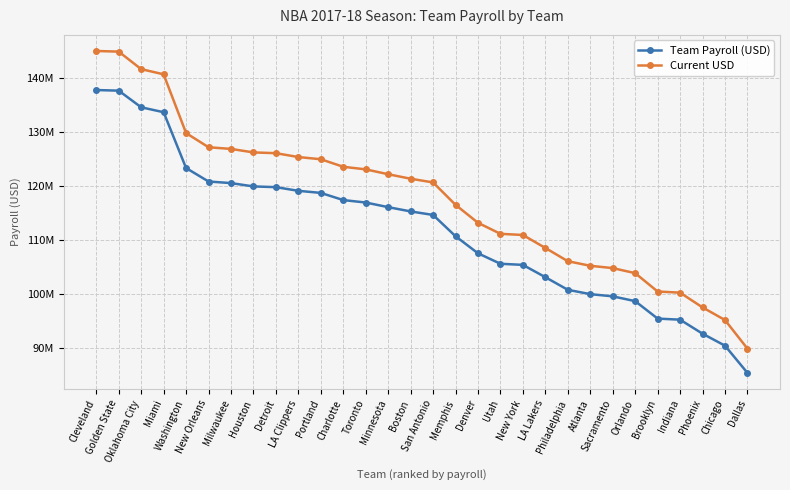

What are all the series names shown in the legend?

Team Payroll (USD), Current USD